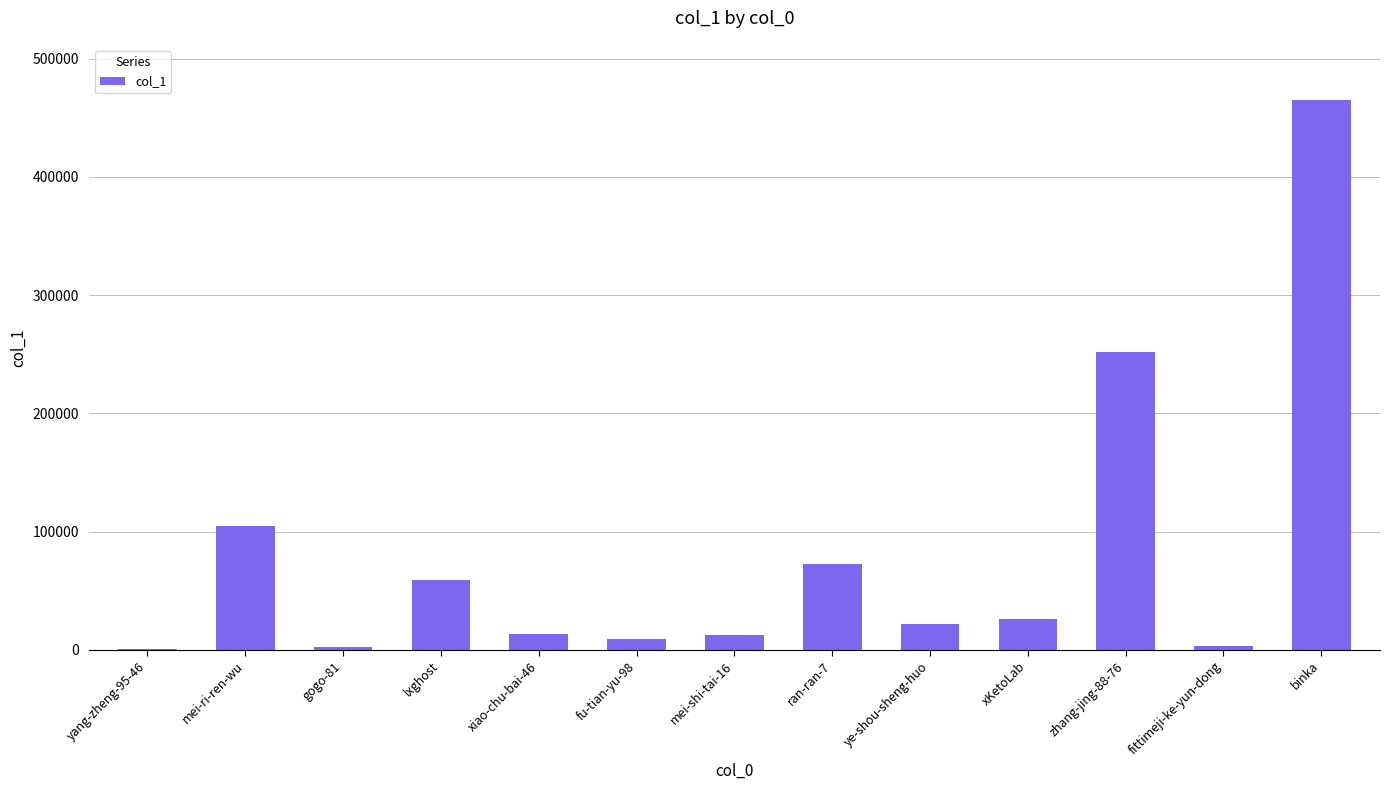

What is the sum of the values at mei-ri-ren-wu and mei-shi-tai-16?

117560